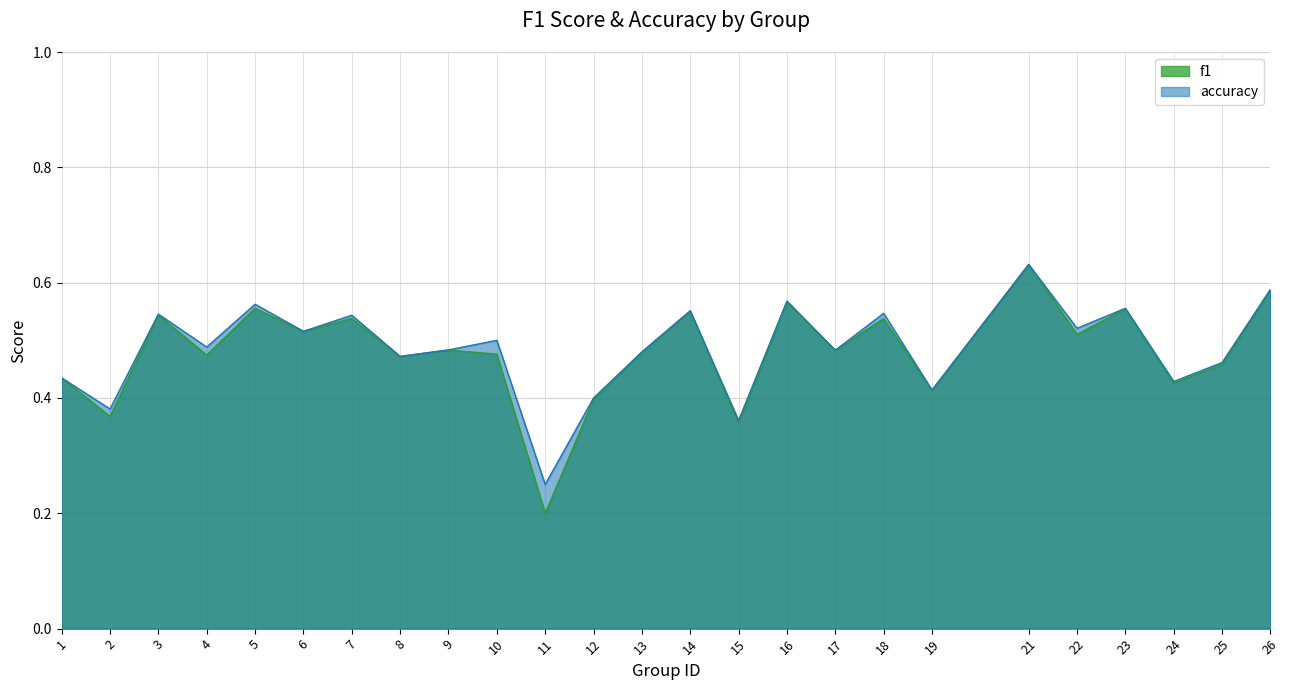

What is the value of the accuracy point at the 18th from the left?

0.5